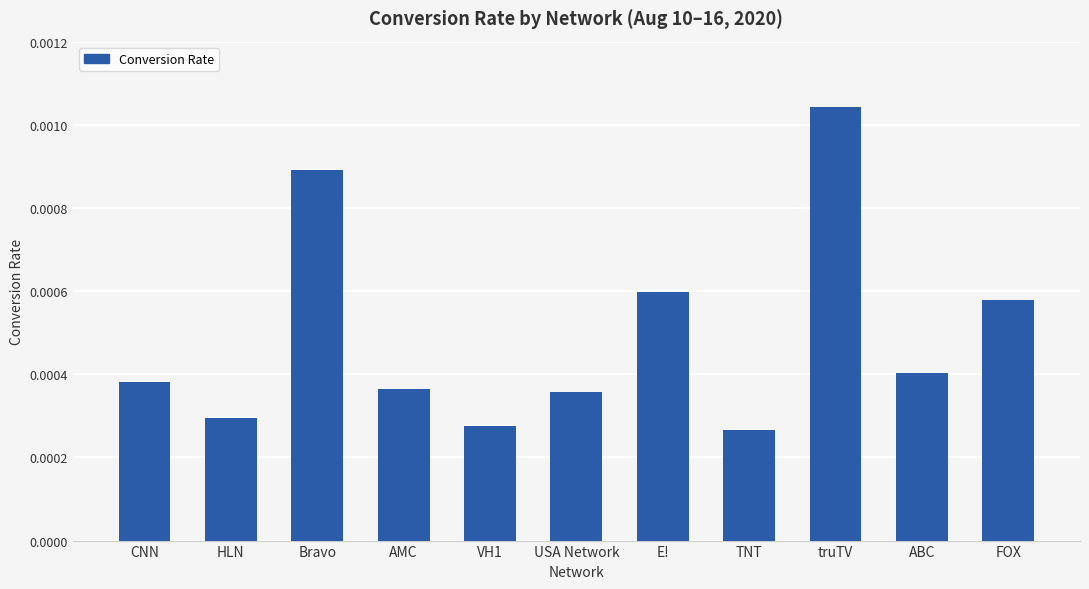

Count the number of categories in the chart.

11